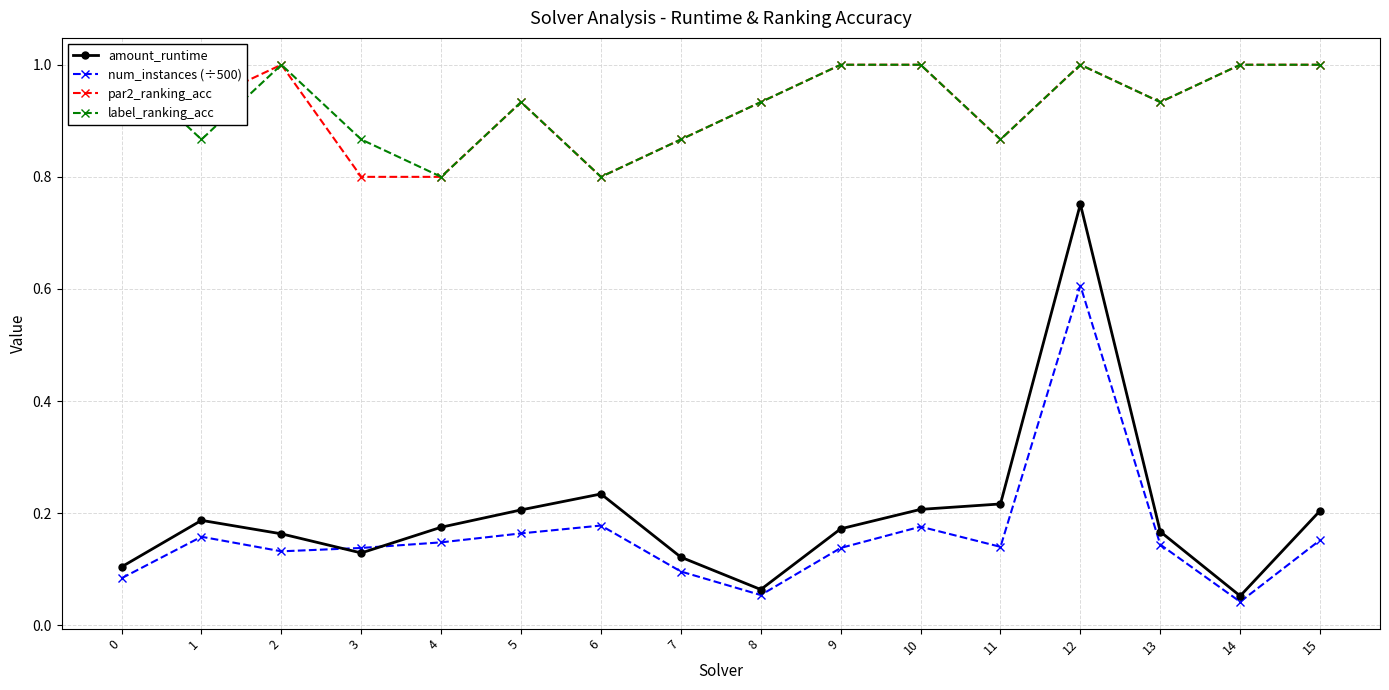

Between 13 and 11, which is larger?

11